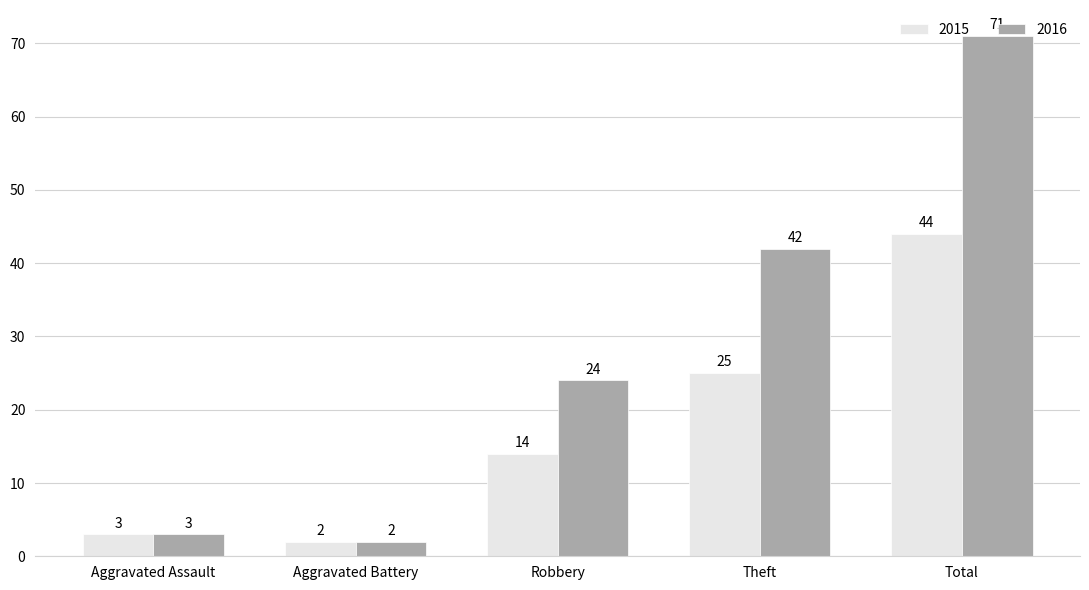

List the series in order of their overall mean, lowest first.

2015, 2016